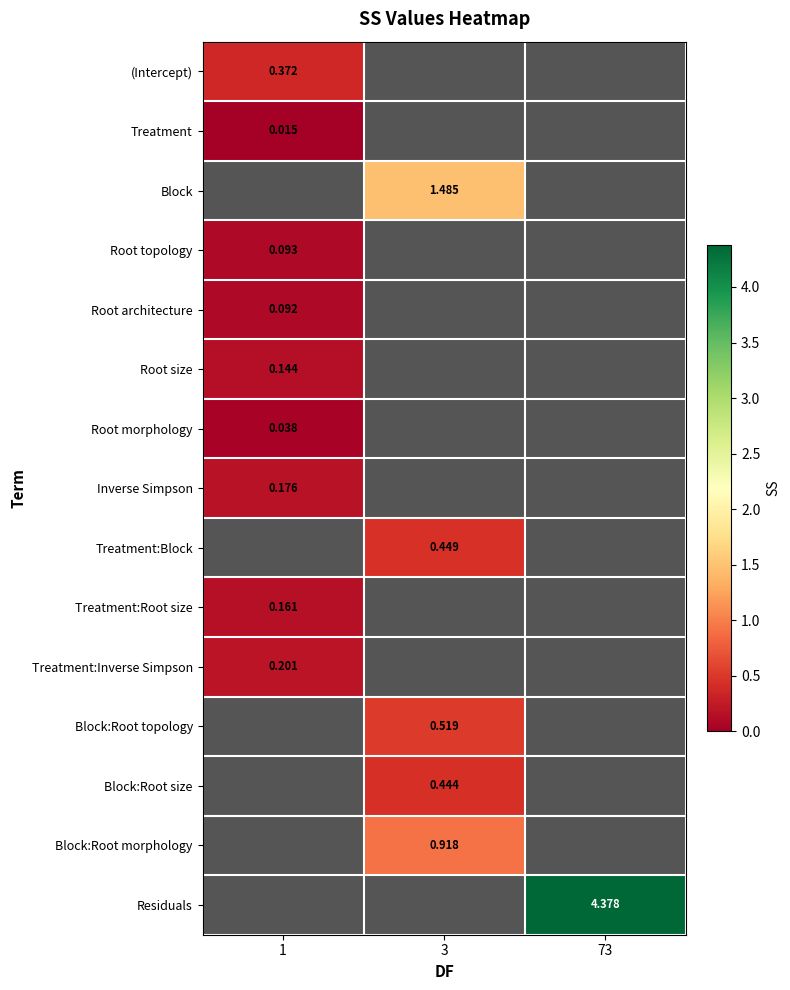

How many values in Root morphology are above zero?

1